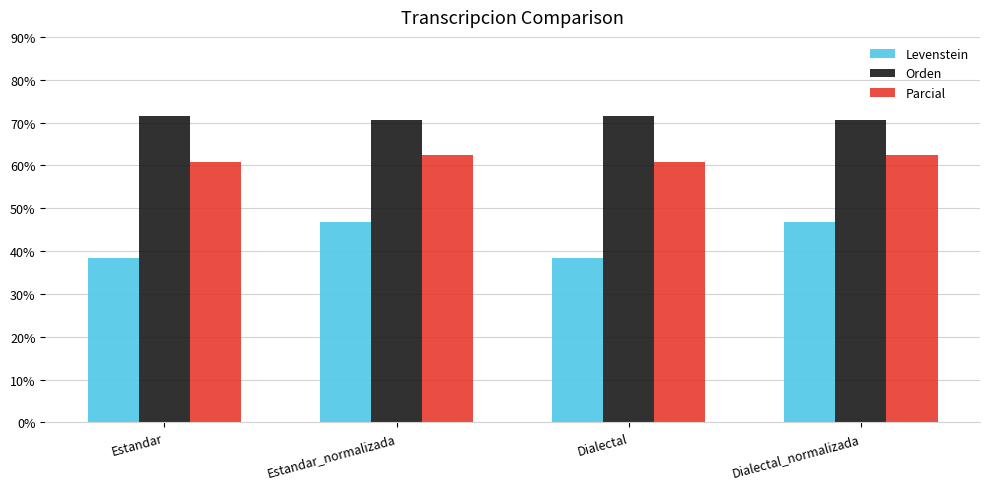

What position from the right is Dialectal?

2